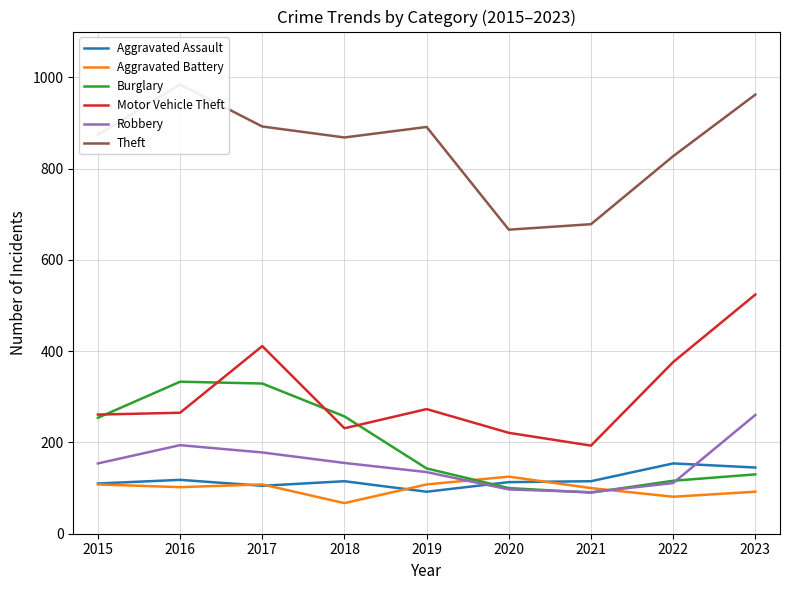

What is the value of the Burglary point at the 4th from the left?

257